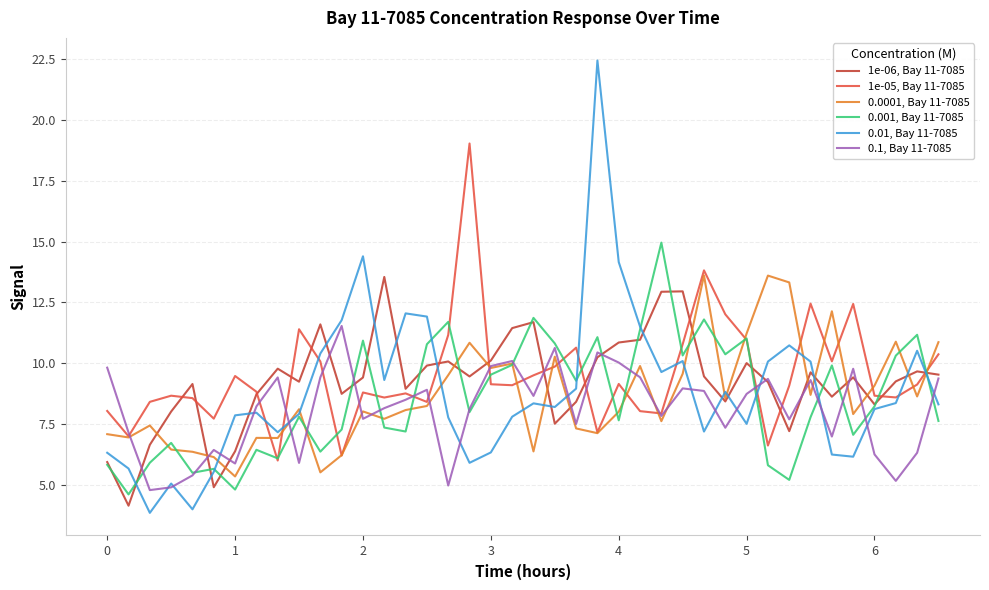

Rank the series by their maximum value, from highest to lowest.

0.01, Bay 11-7085, 1e-05, Bay 11-7085, 0.001, Bay 11-7085, 0.0001, Bay 11-7085, 1e-06, Bay 11-7085, 0.1, Bay 11-7085